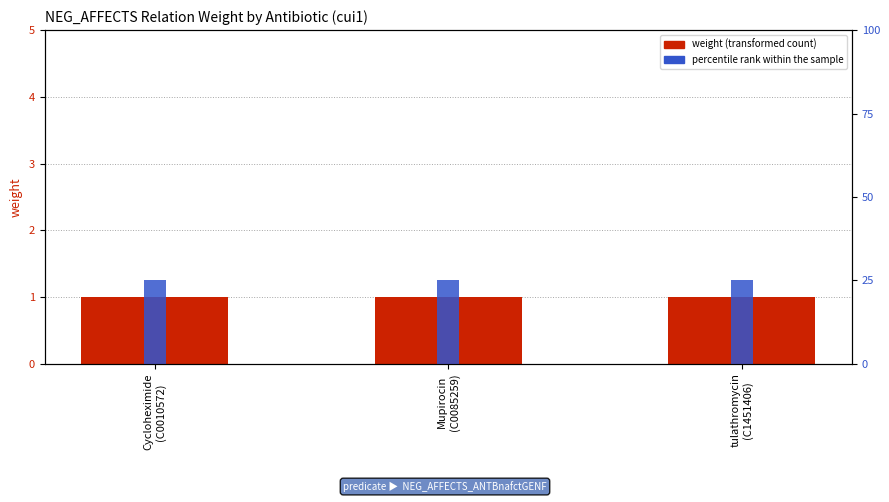

What is the sum of all weight values?

3